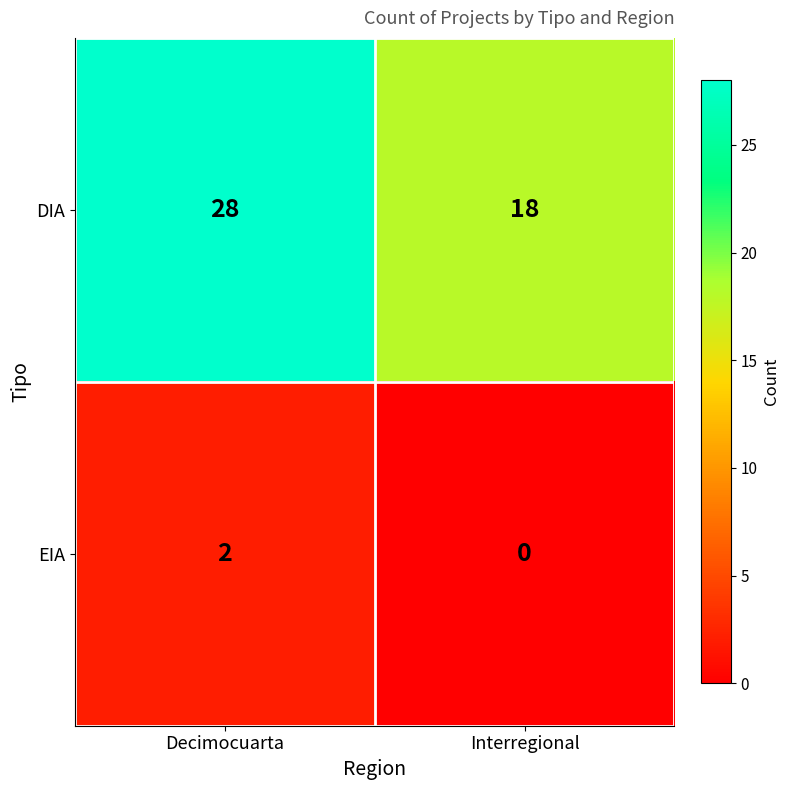

What is the total value across all series at Interregional?

18